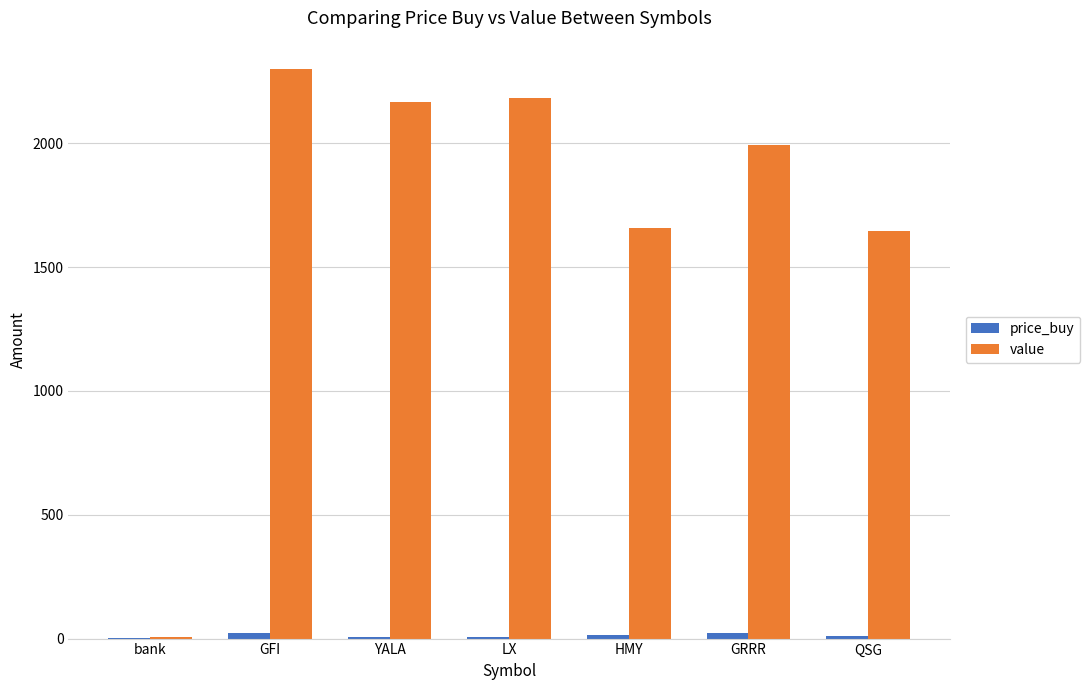

What is the sum of all value values?

11951.6